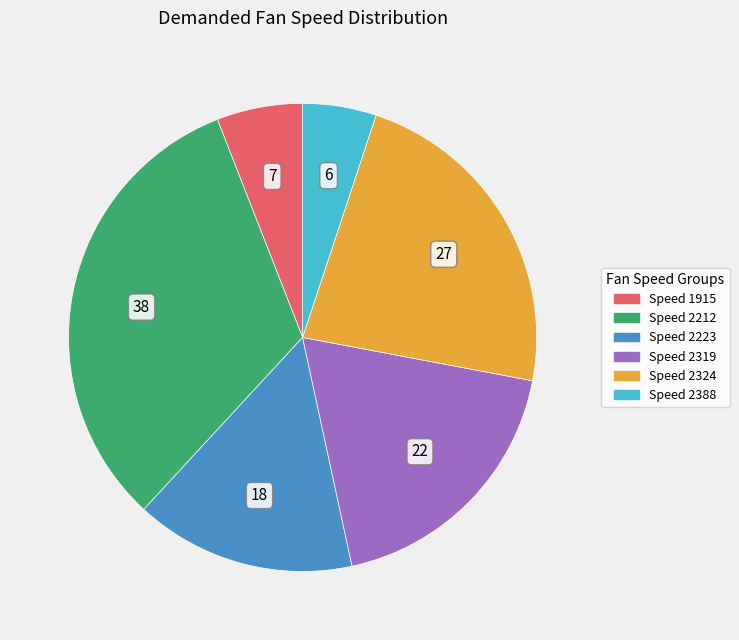

Does any single category account for the majority?

No